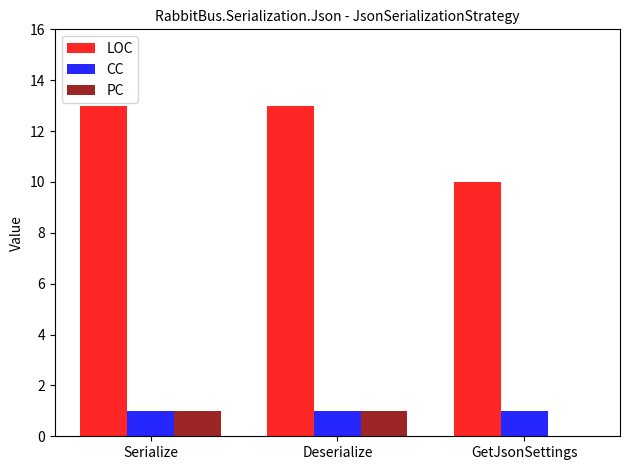

How many groups of bars are there?

3